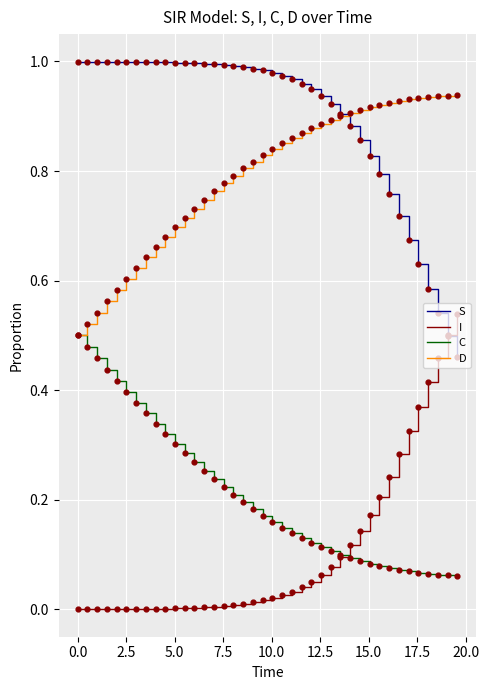

Which series has the largest total across all categories?

S